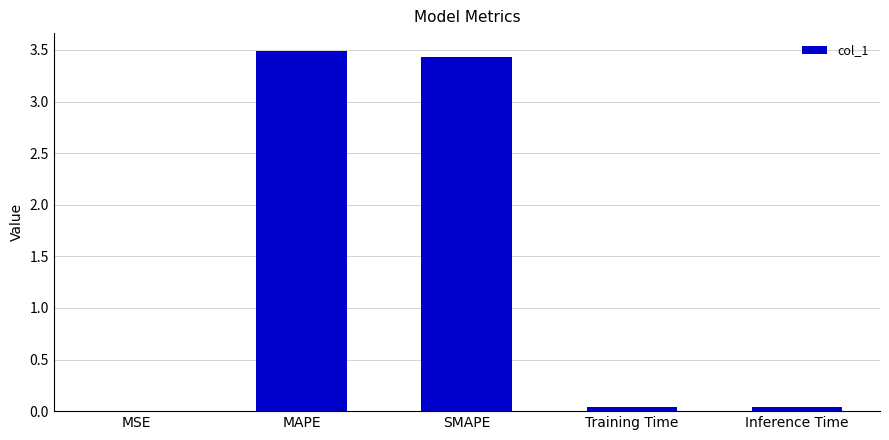

Which has a higher value, MAPE or Training Time?

MAPE